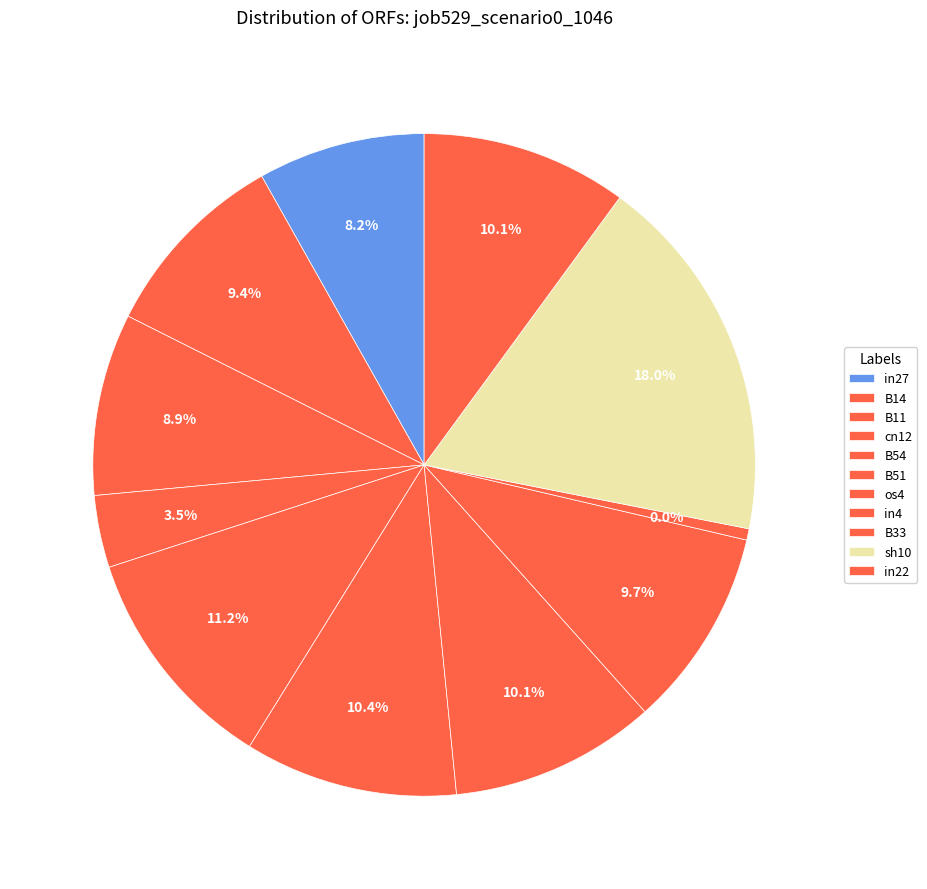

What percentage do in22 and B51 together represent?

20.5%